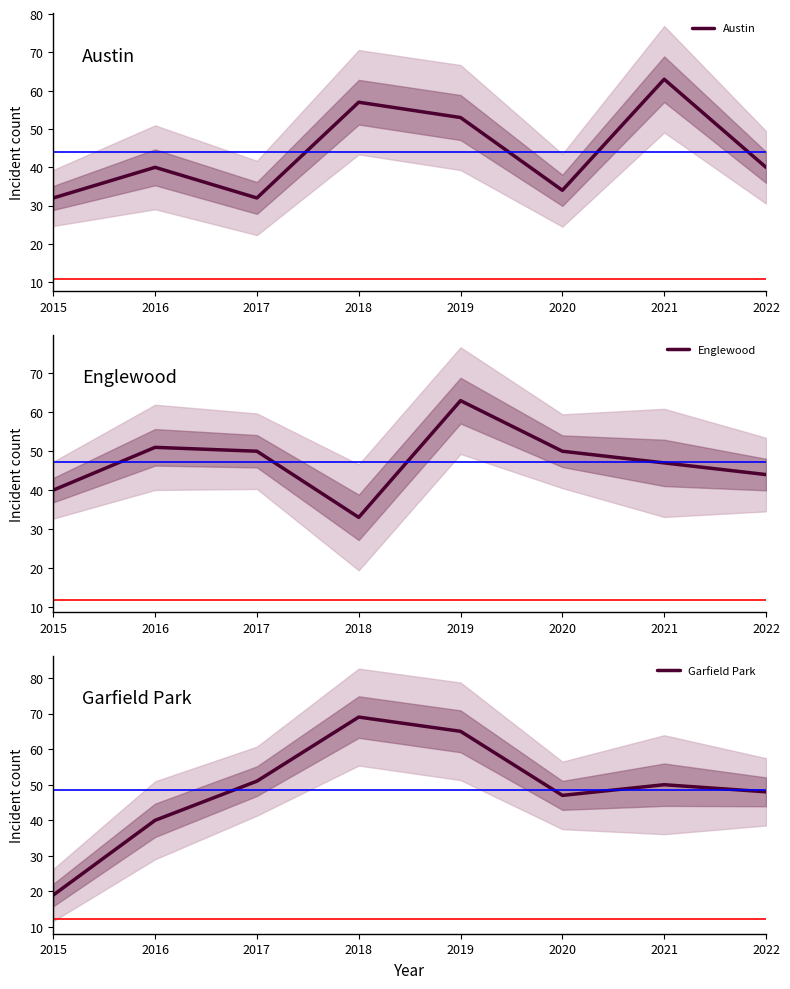

Which series has the largest total across all categories?

Garfield Park